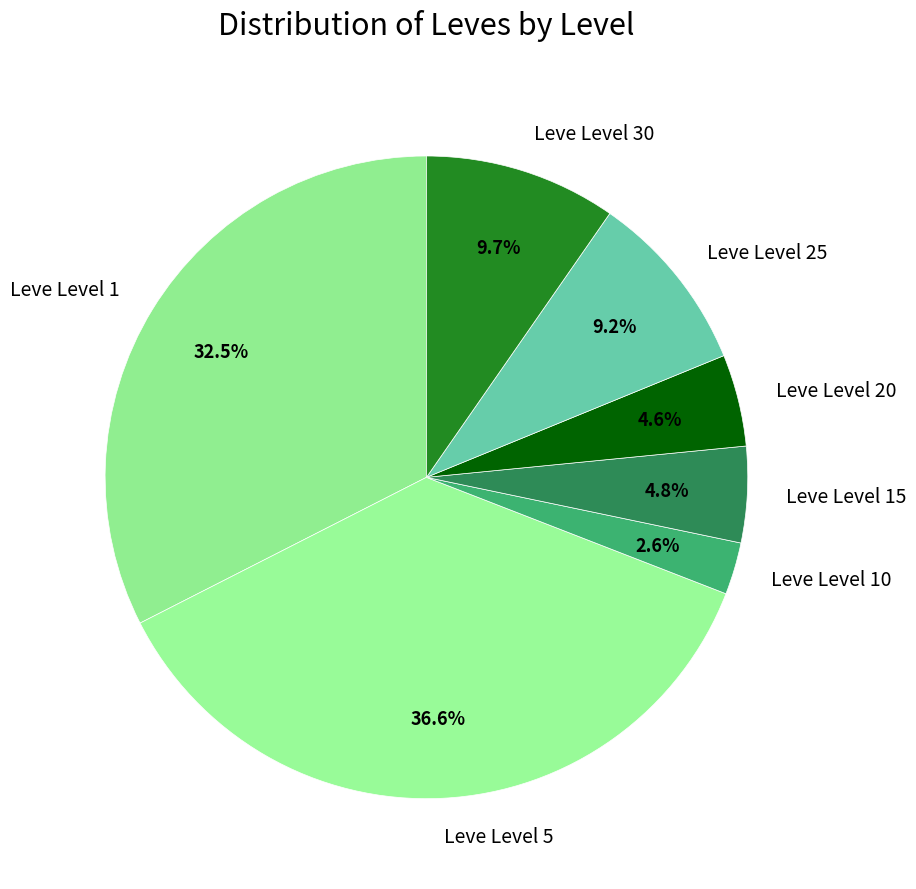

What percentage is NOT represented by Leve Level 5?

63.4%